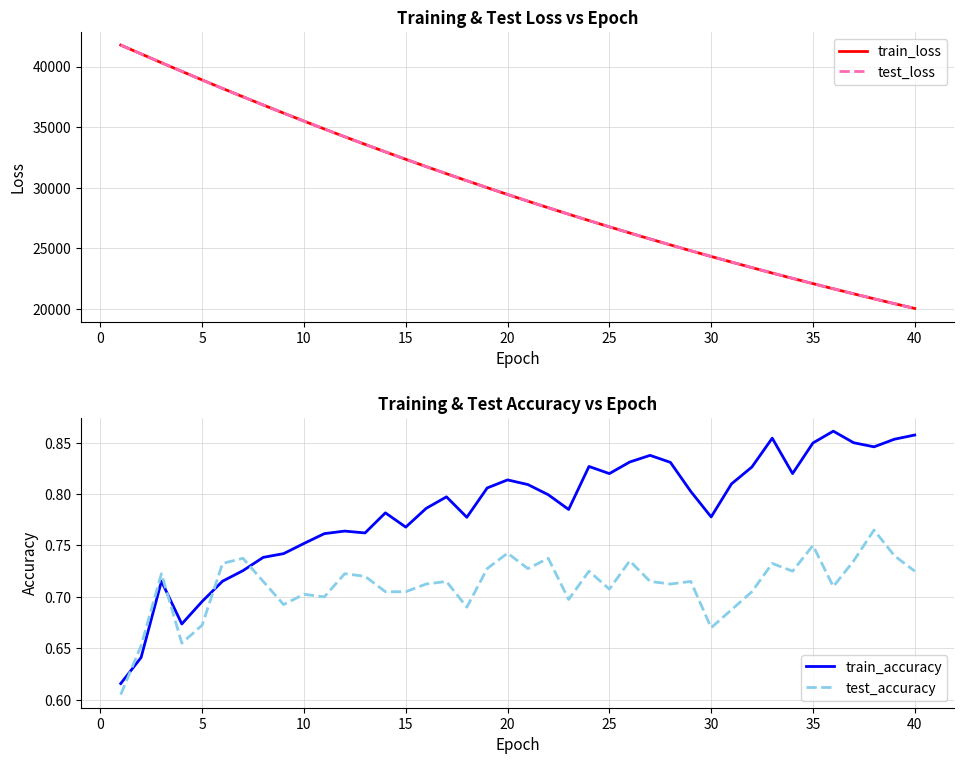

True or false: test_loss has more than 2 interior local peaks.

False